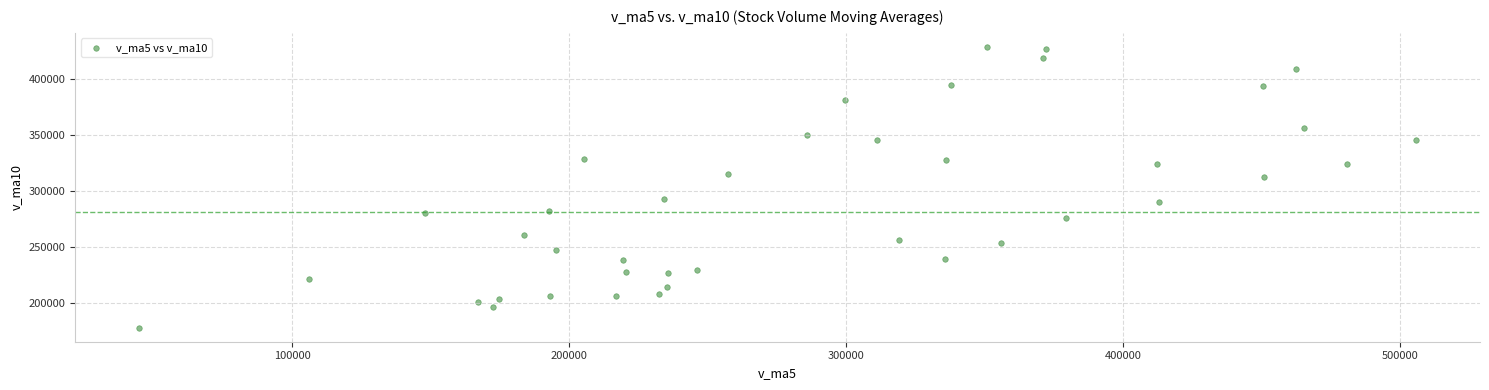

What is the range of X values (max minus min)?

461332.9